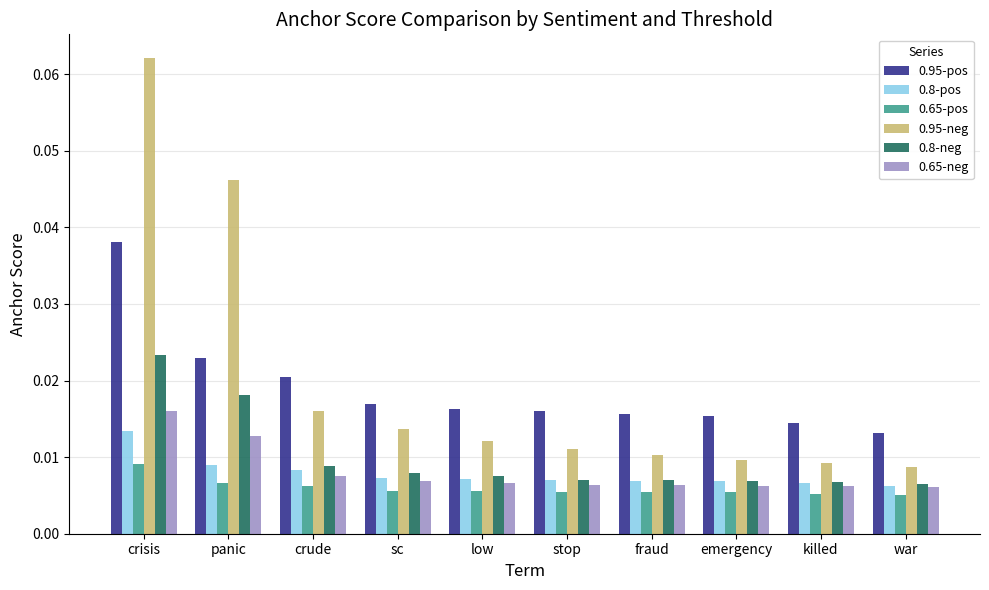

Is the value of 0.95-neg at crude greater than the value of 0.65-neg at panic?

Yes